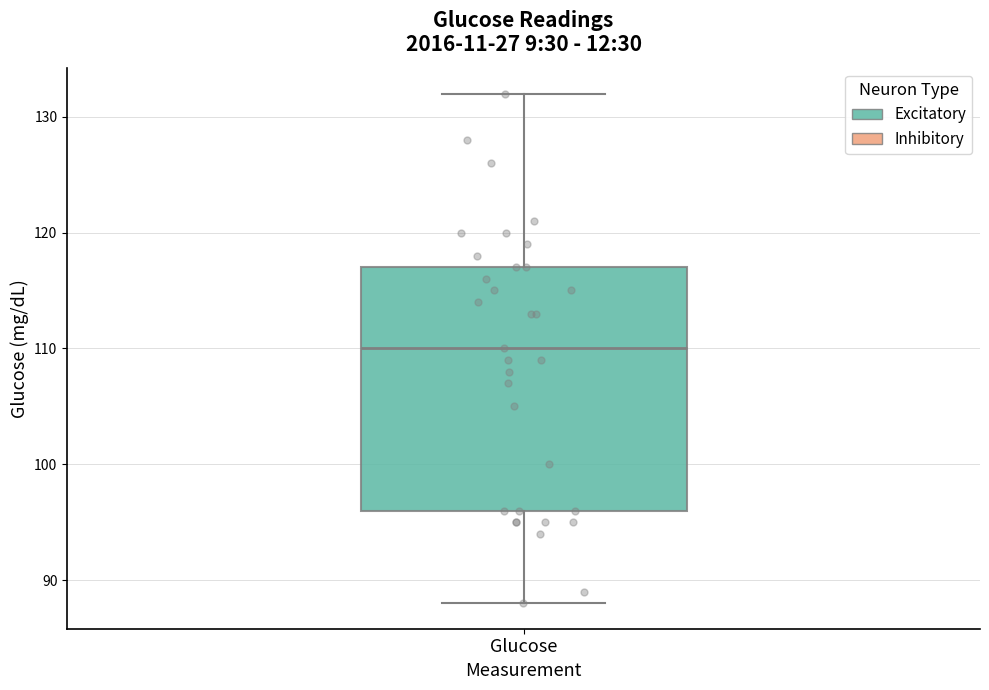

Transcribe this box plot: give where the median line is, the range the box spans, and where the two whiskers end, as read against the y-axis. The values are not printed on the chart, so give them approximately, as read against the axis.

median 110, box 96 to 117, whiskers 88 to 132